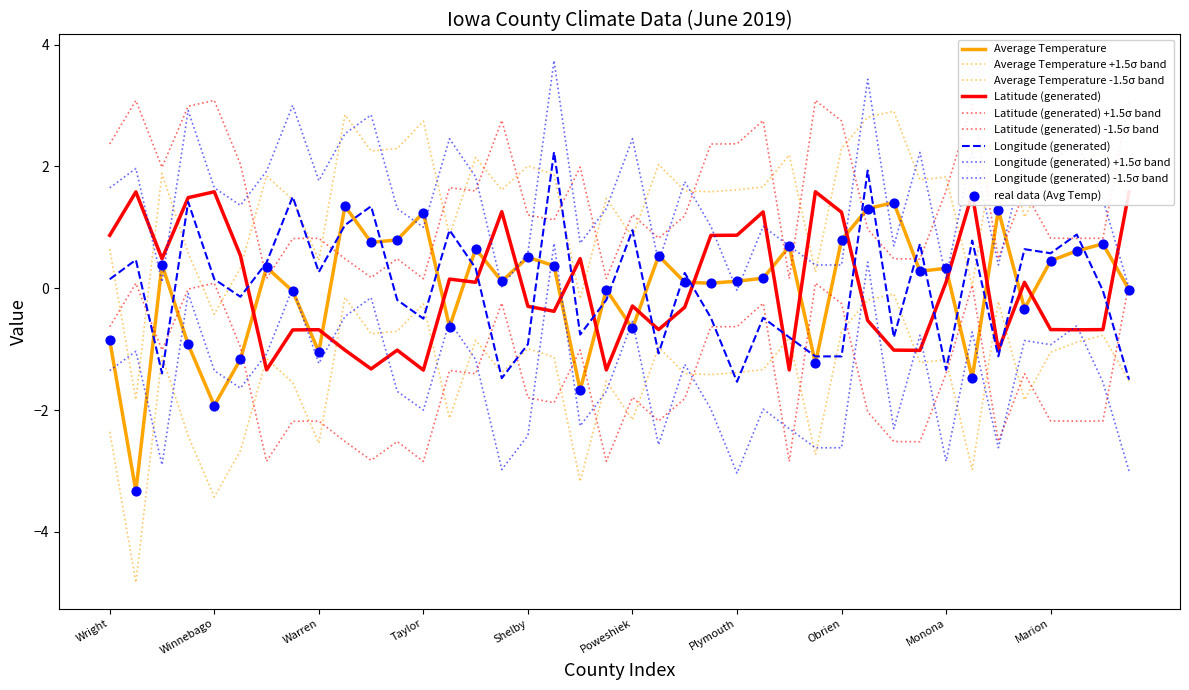

How many lines are shown in the chart?

9